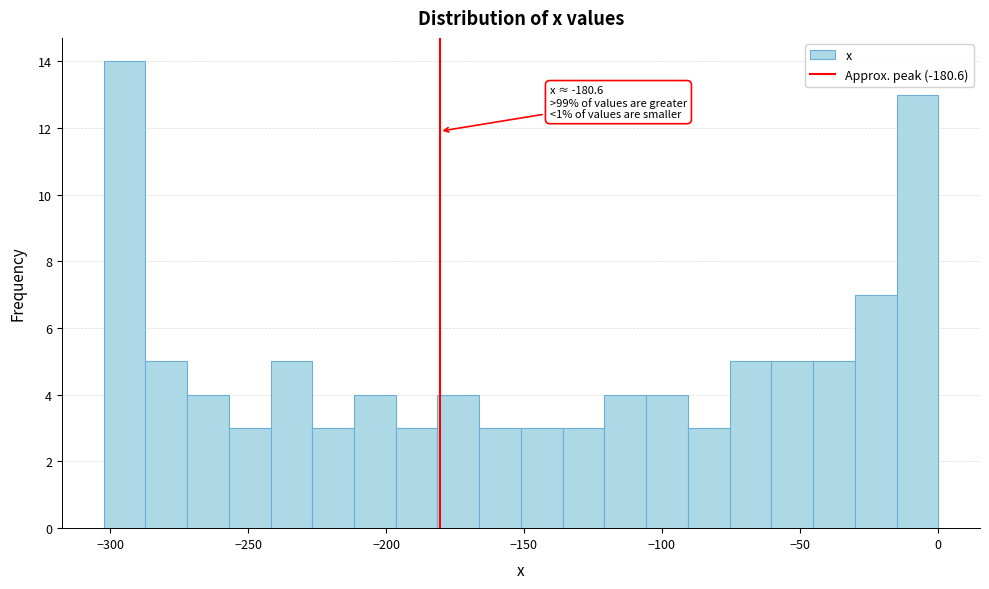

Around what value on the x-axis is the tallest bar? Give the approximate position of its centre, as read against the axis.

-295